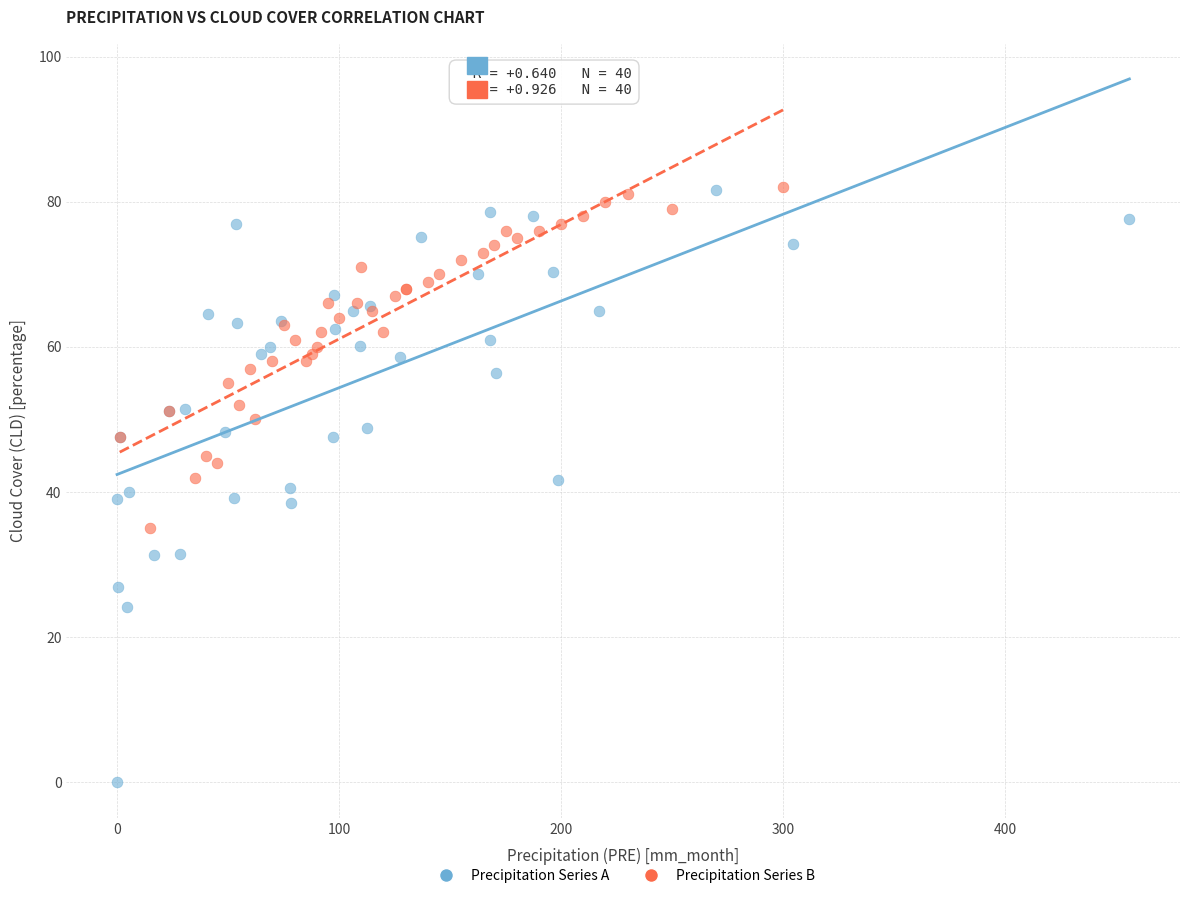

Which series has the largest Y range (max minus min)?

Precipitation Series A